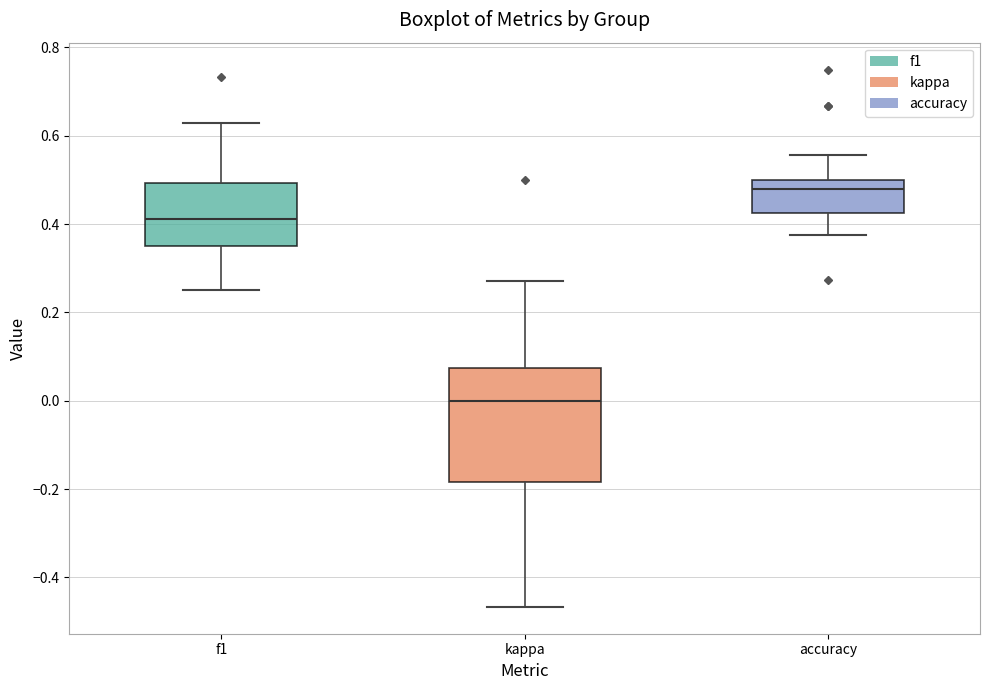

Reading left to right, read every box against the y-axis: the position of its median line, the range the box covers, and the ends of its whiskers. The values are not printed on the chart, so give them approximately, as read against the axis.

f1: median 0.42, box 0.34 to 0.50, whiskers 0.26 to 0.62
kappa: median 0.00, box -0.18 to 0.08, whiskers -0.46 to 0.28
accuracy: median 0.48, box 0.42 to 0.50, whiskers 0.38 to 0.56